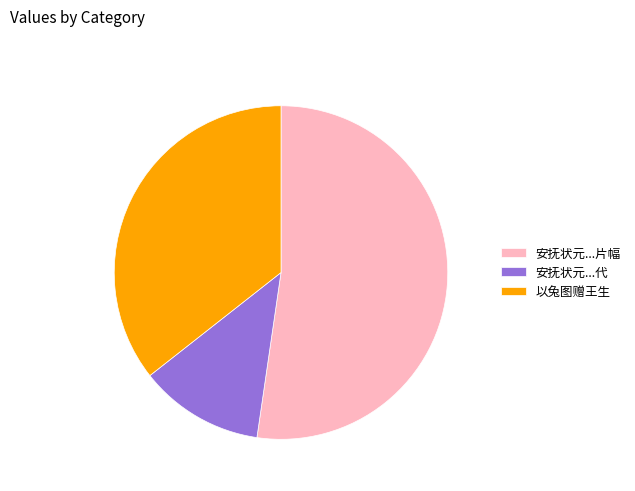

Is the sum of 安抚状元...代 and 以兔图赠王生 greater than half?

No